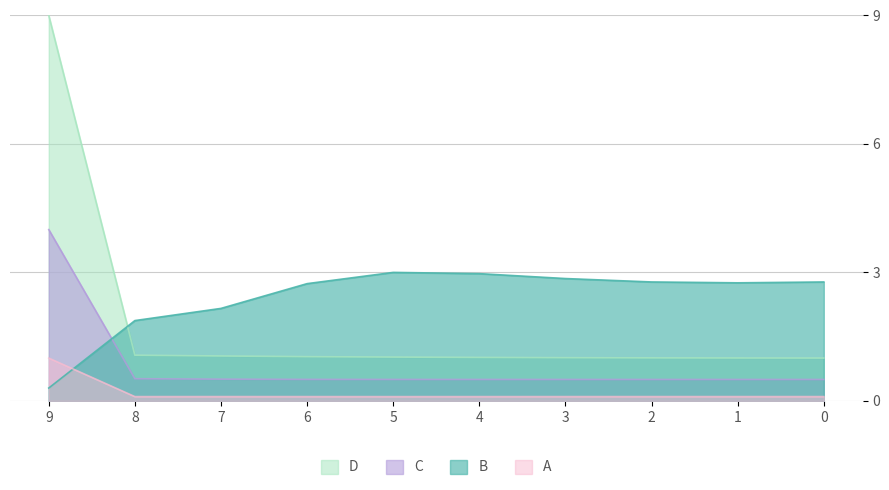

True or false: LLD_11 and LLD_3 cross at least once.

False